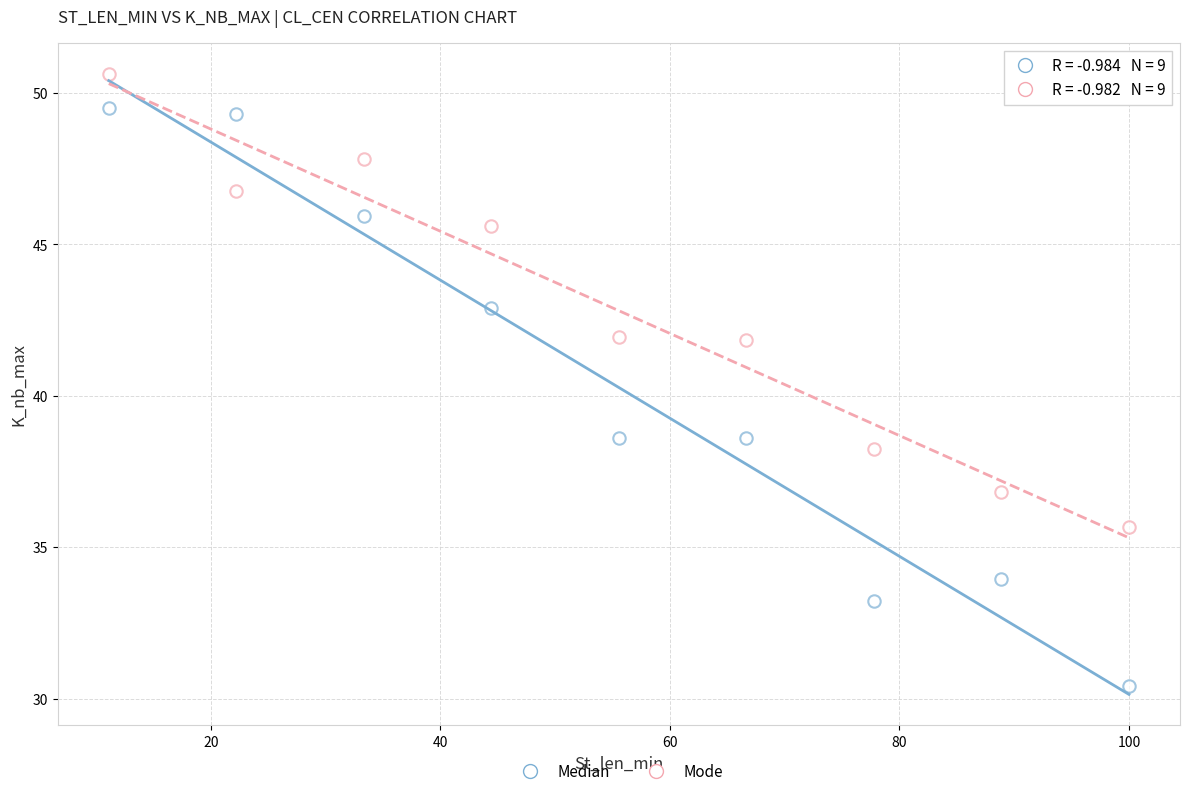

How many points are shown in the scatter plot?

18